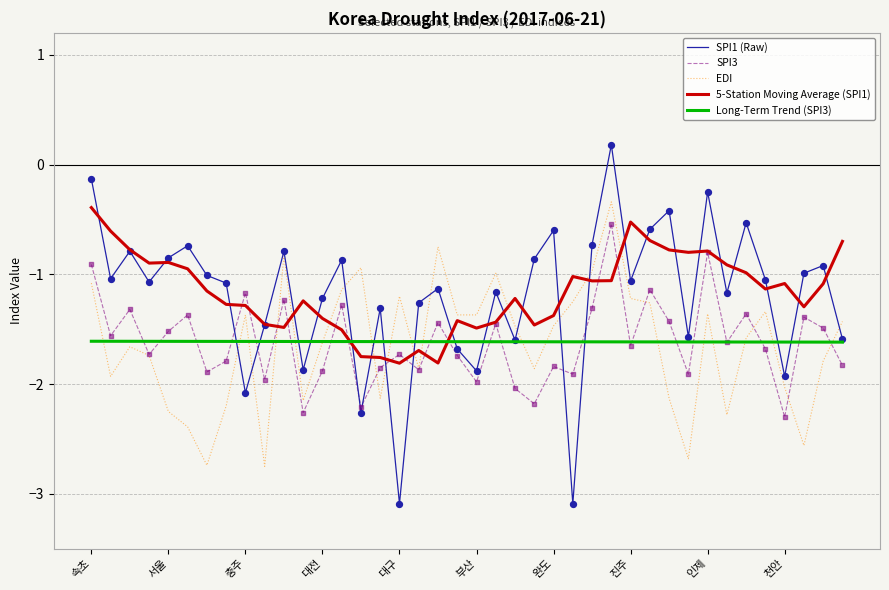

Which series has the largest range (max minus min)?

SPI1 (Raw)